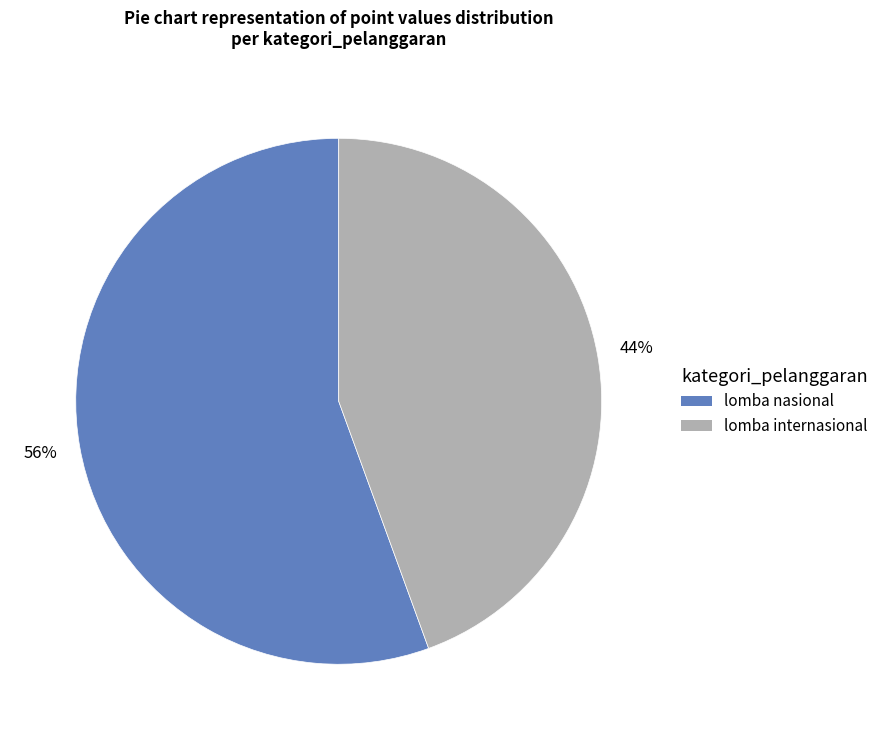

Which slice is the smallest?

lomba internasional